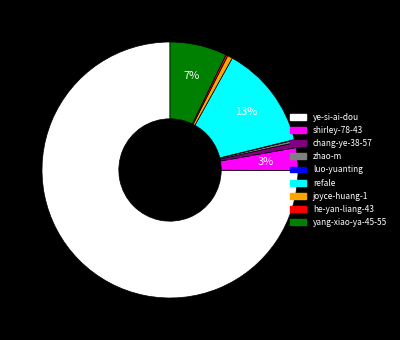

To the nearest percent, what is the average slice percentage?

11%